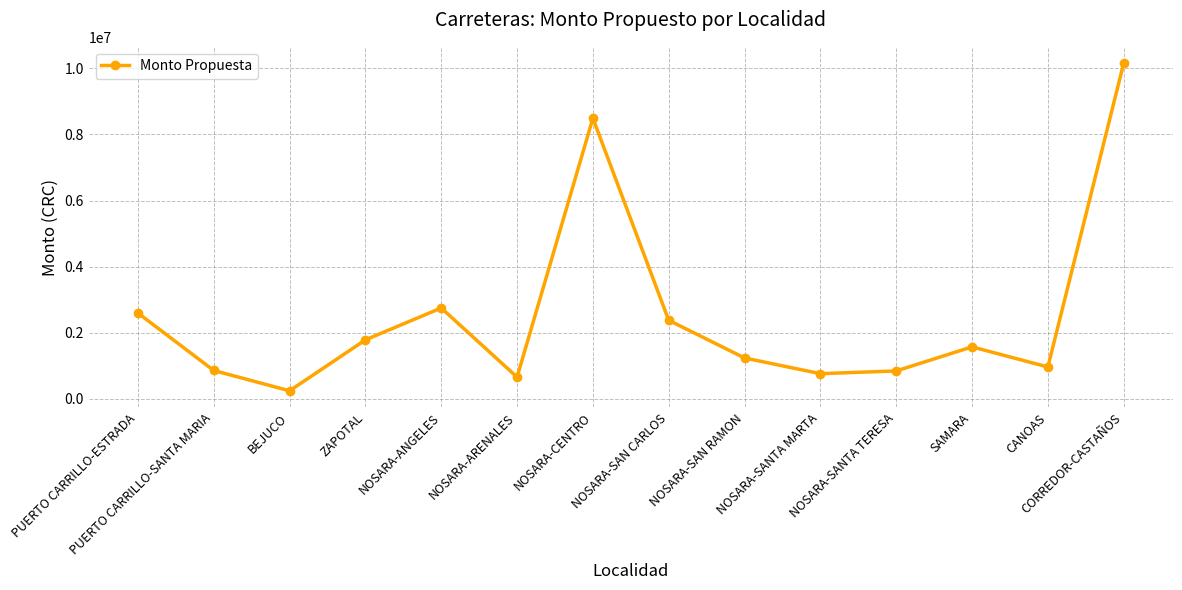

Which label corresponds to the smallest value in the chart?

BEJUCO